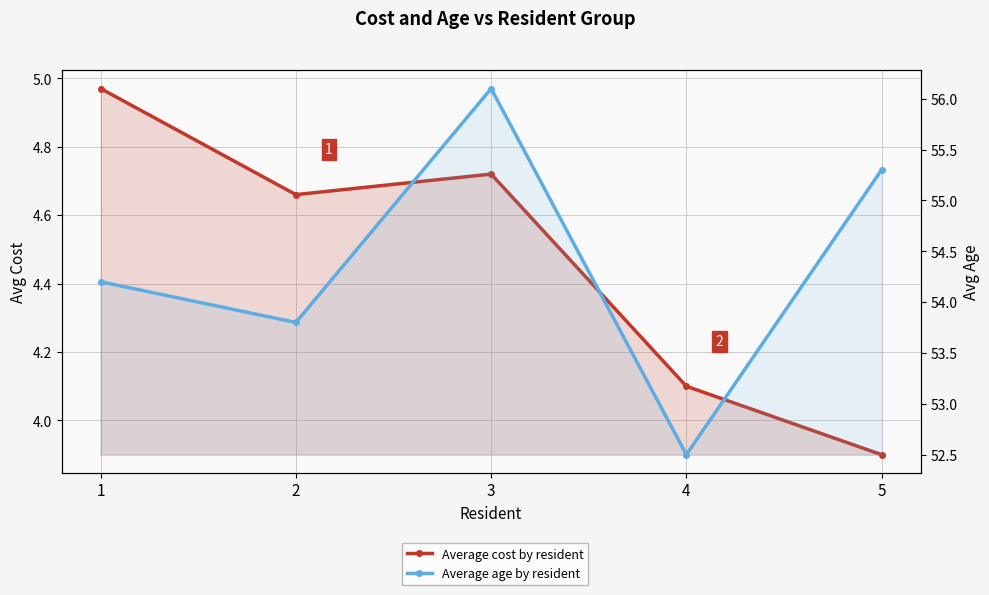

How many lines are shown in the chart?

2